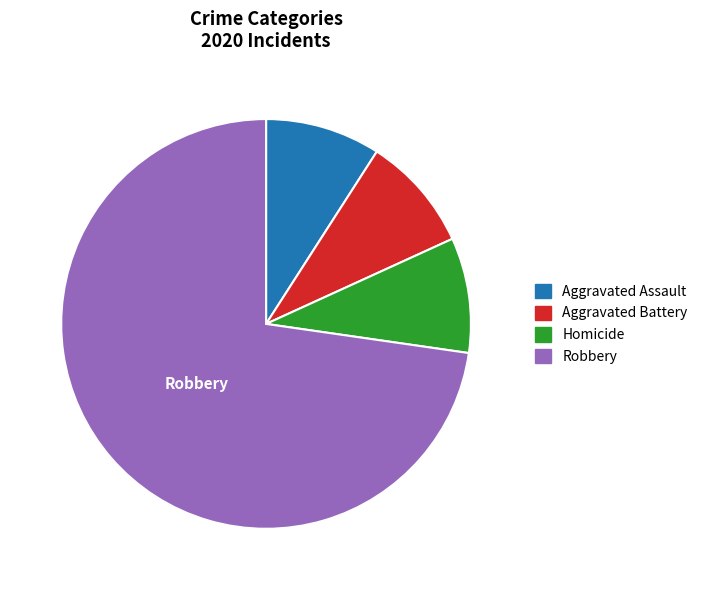

Does any single category account for the majority?

Yes